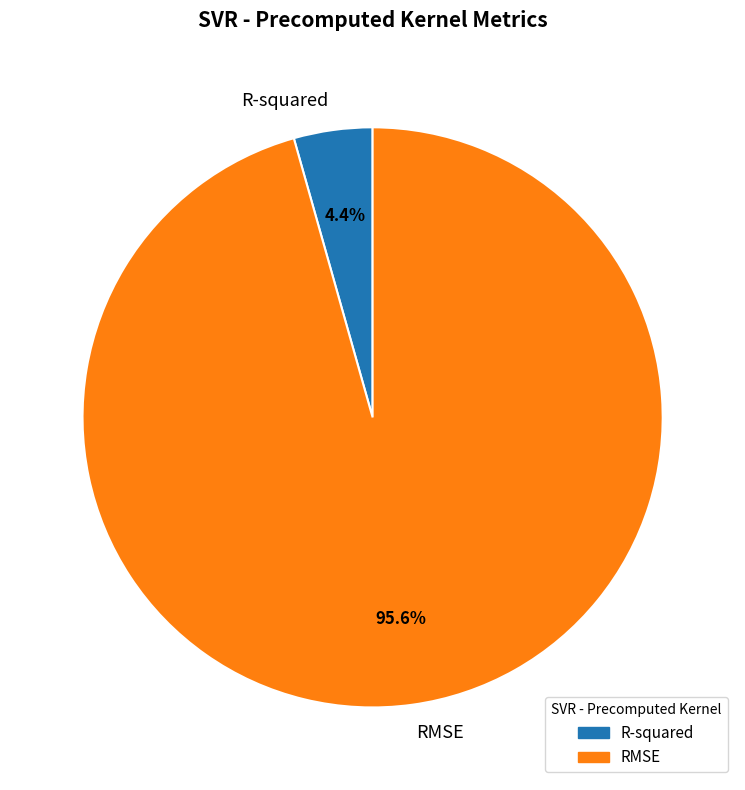

What is the smallest slice in the pie chart?

R-squared